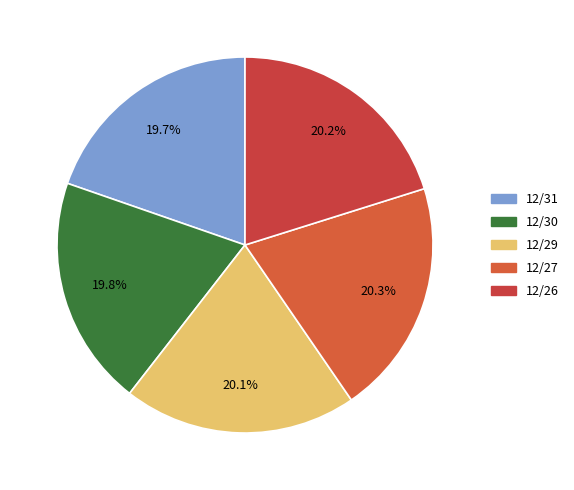

What percentage do 12/26 and 12/27 together represent?

40.4%